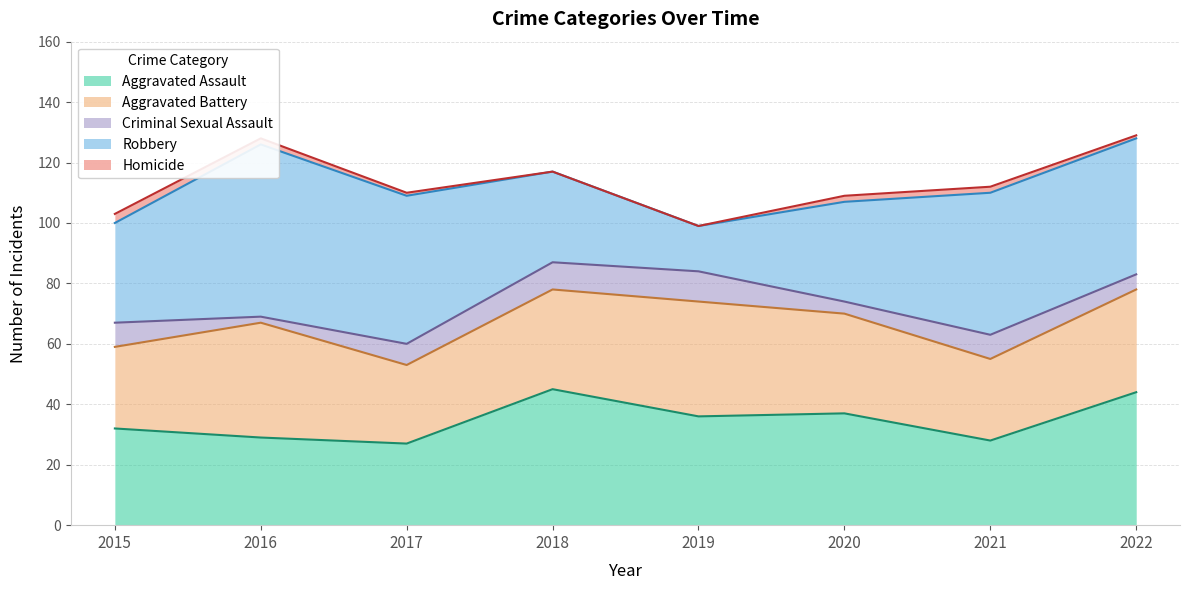

What is the value of the Aggravated Battery point at the 3rd from the left?

26